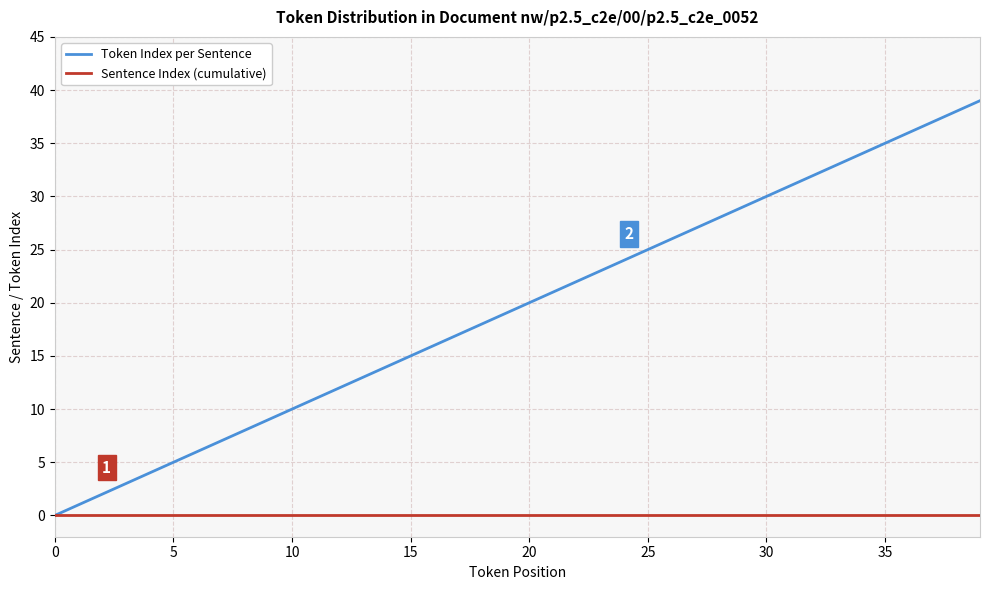

Which series has the widest spread of values?

Token Index per Sentence